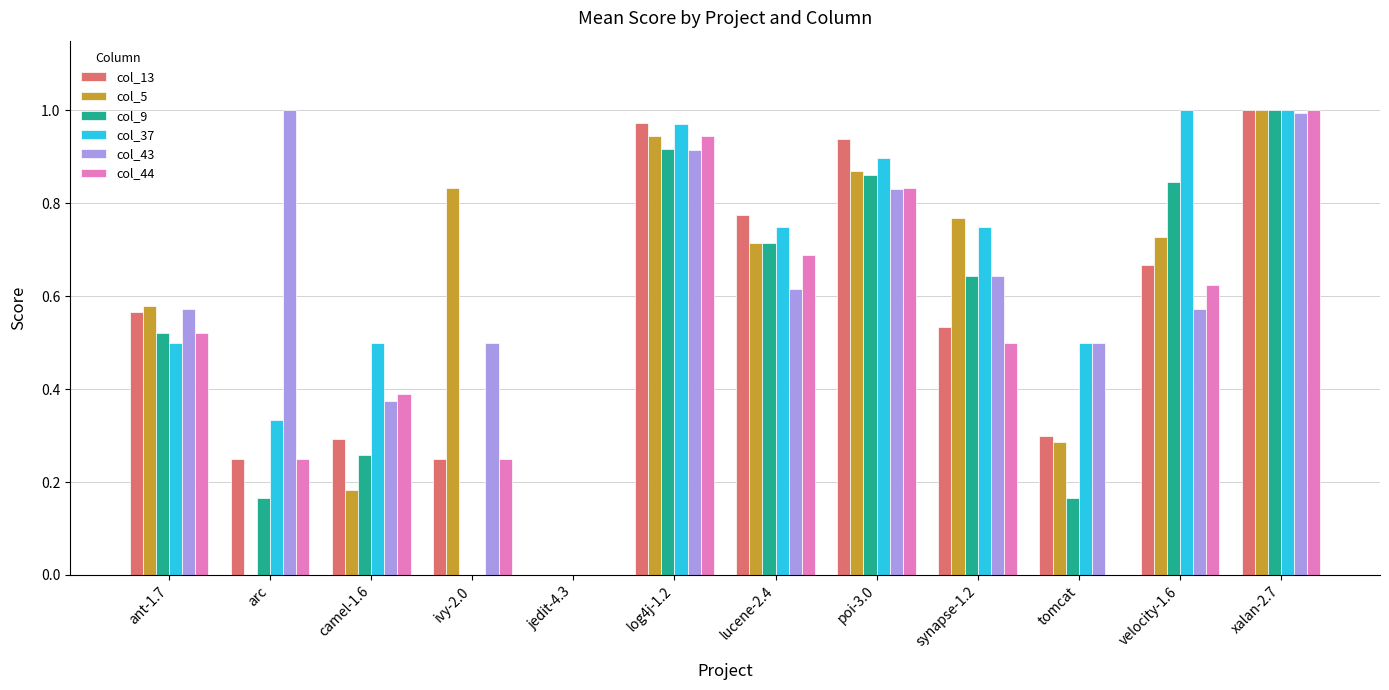

Are the bars grouped side by side (vs. stacked)?

Yes